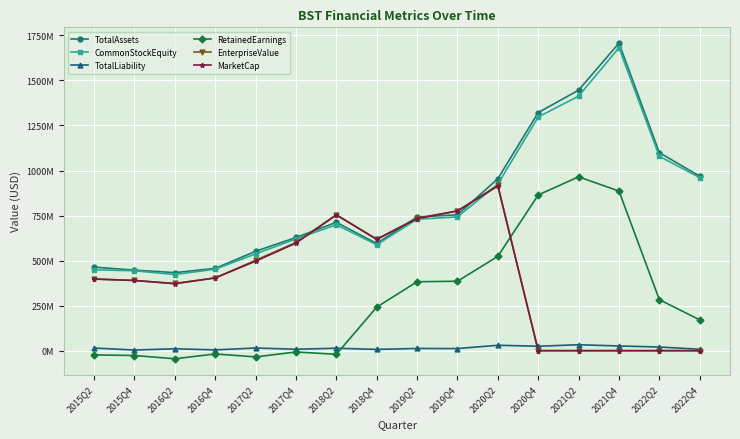

What is the approximate value of RetainedEarnings at 2015Q2?

-23600000.0